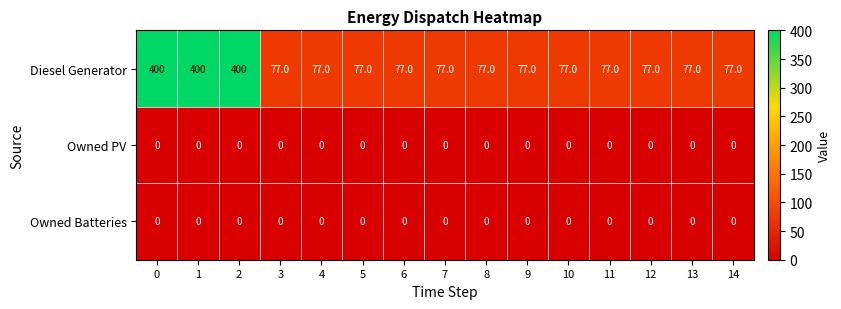

Is it true that Owned Batteries equals 0 at 5?

True